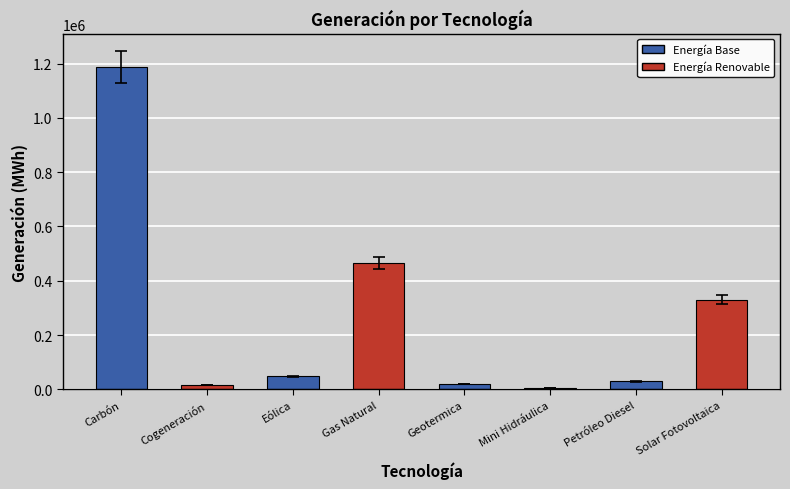

What is the approximate value at Petróleo Diesel?

30281.0